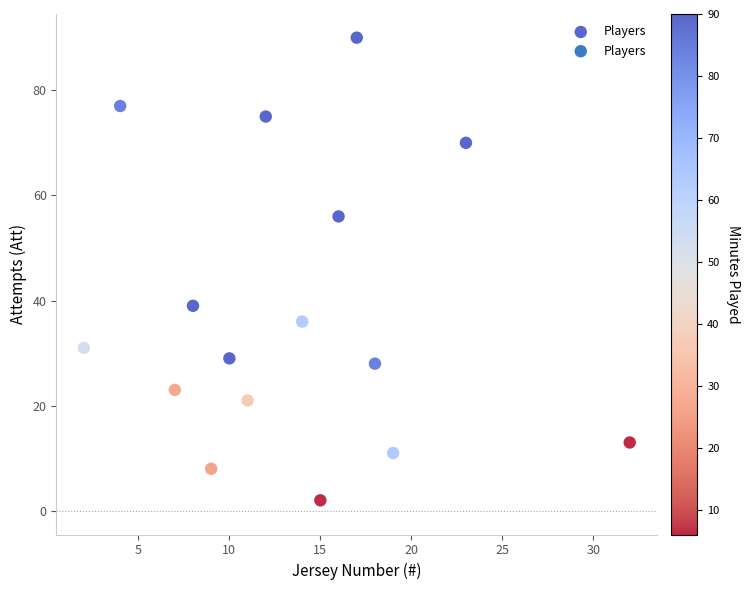

What is the range of X values (max minus min)?

30